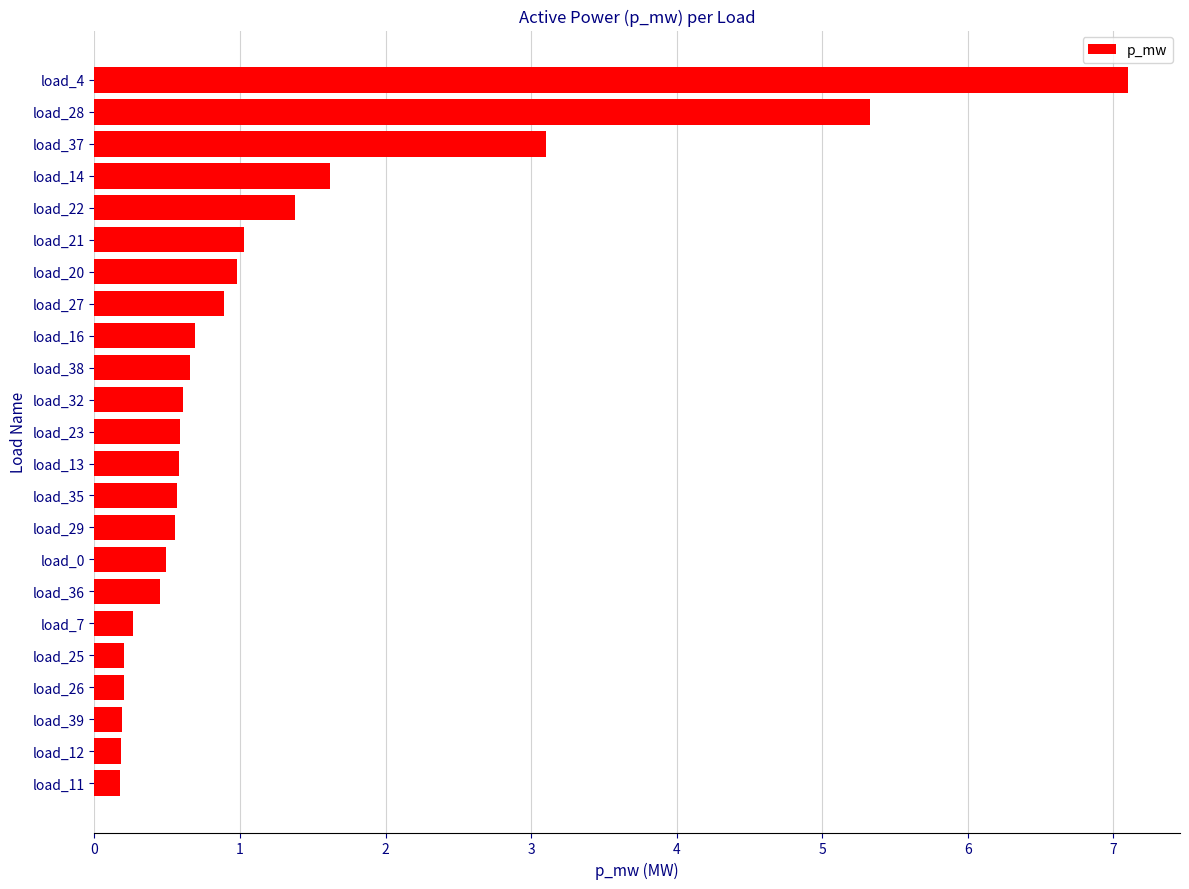

Does the chart contain stacked bars?

No